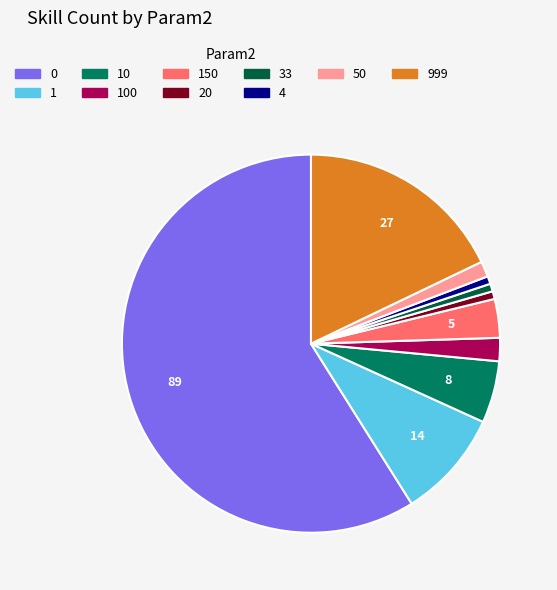

What is the ratio of the value at 20 to the value at 4?

1.0